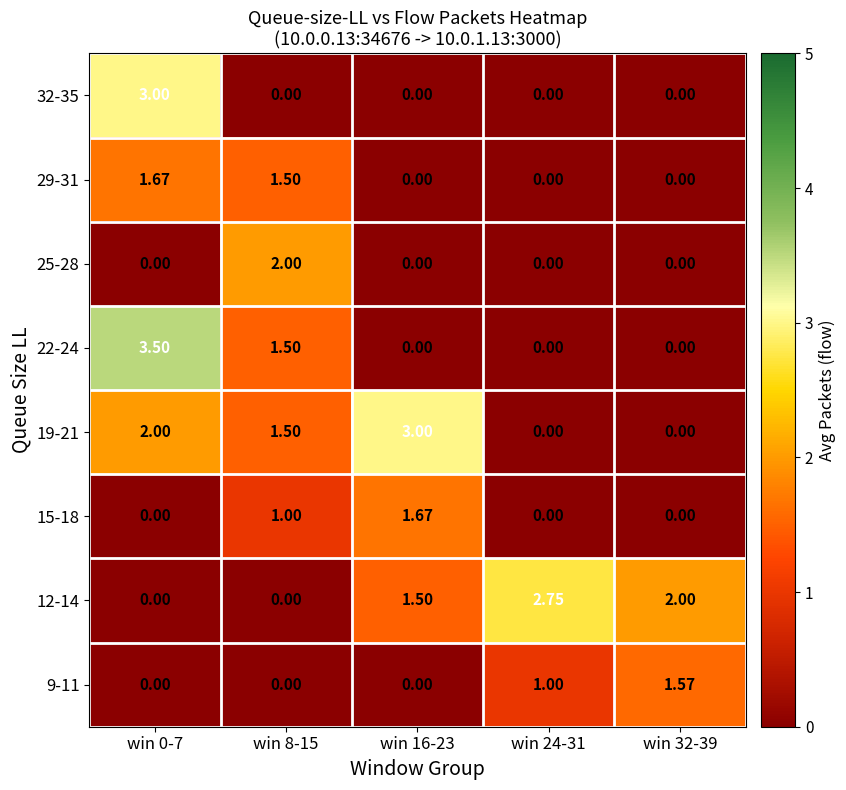

How many values in the 29-31 series exceed 0?

2